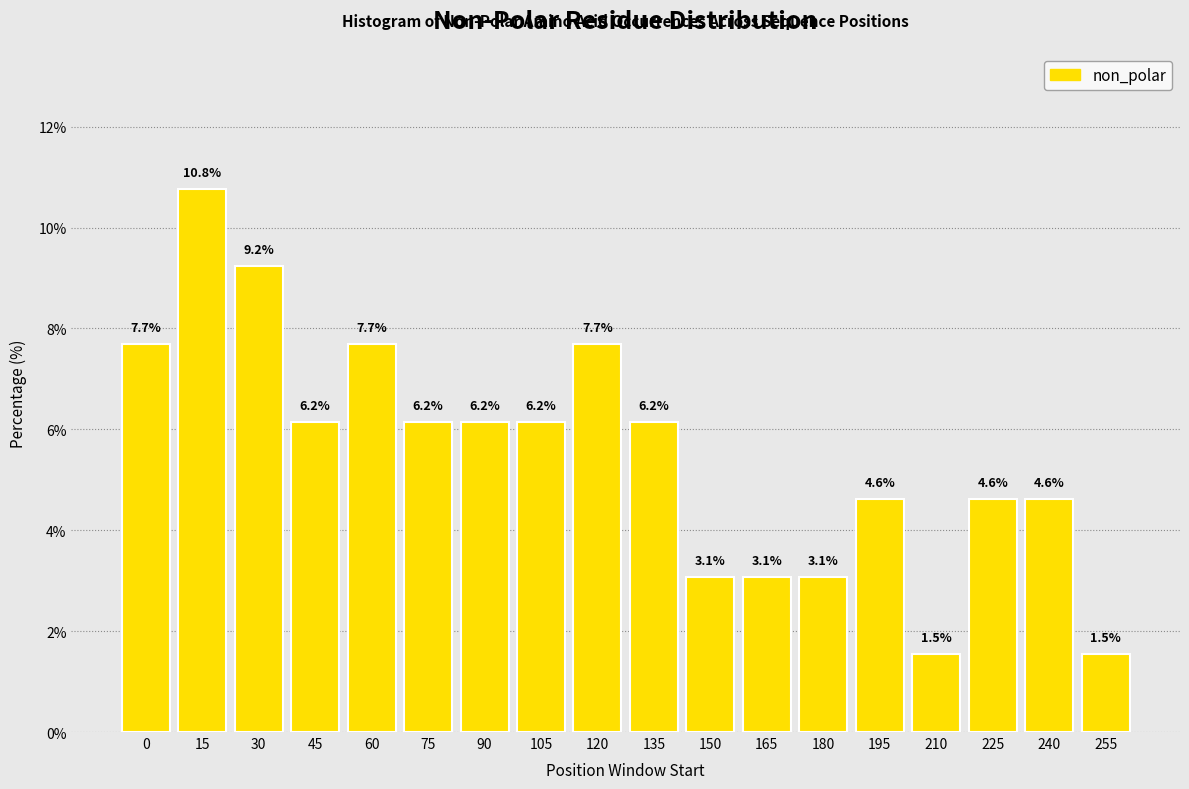

Reading left to right, transcribe all the data shown in this chart.

0=7.7	15=10.8	30=9.2	45=6.2	60=7.7	75=6.2	90=6.2	105=6.2	120=7.7	135=6.2	150=3.1	165=3.1	180=3.1	195=4.6	210=1.5	225=4.6	240=4.6	255=1.5